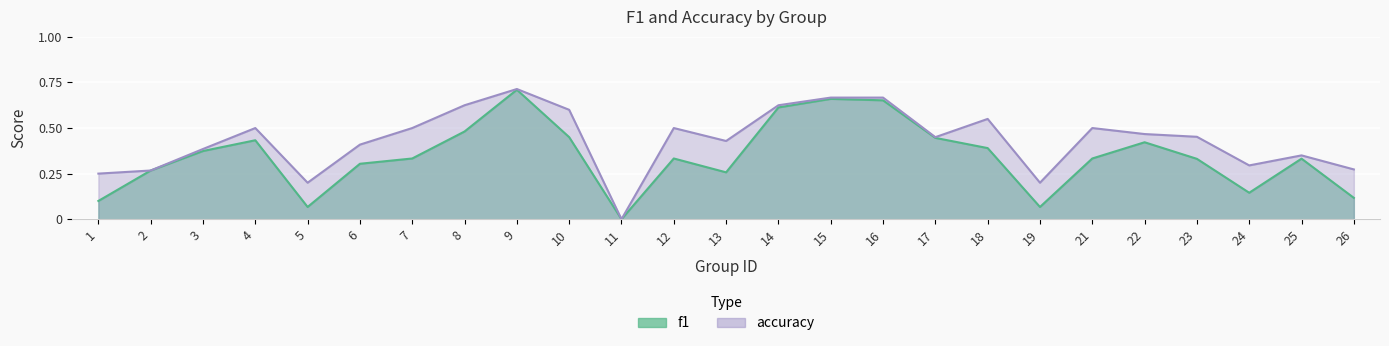

What is the spread (max minus min) of values at 21?

0.2